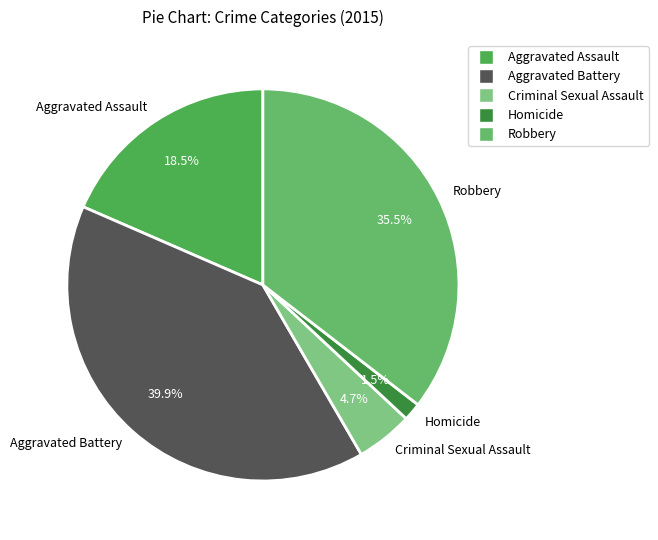

What portion of the pie excludes Homicide?

98.5%